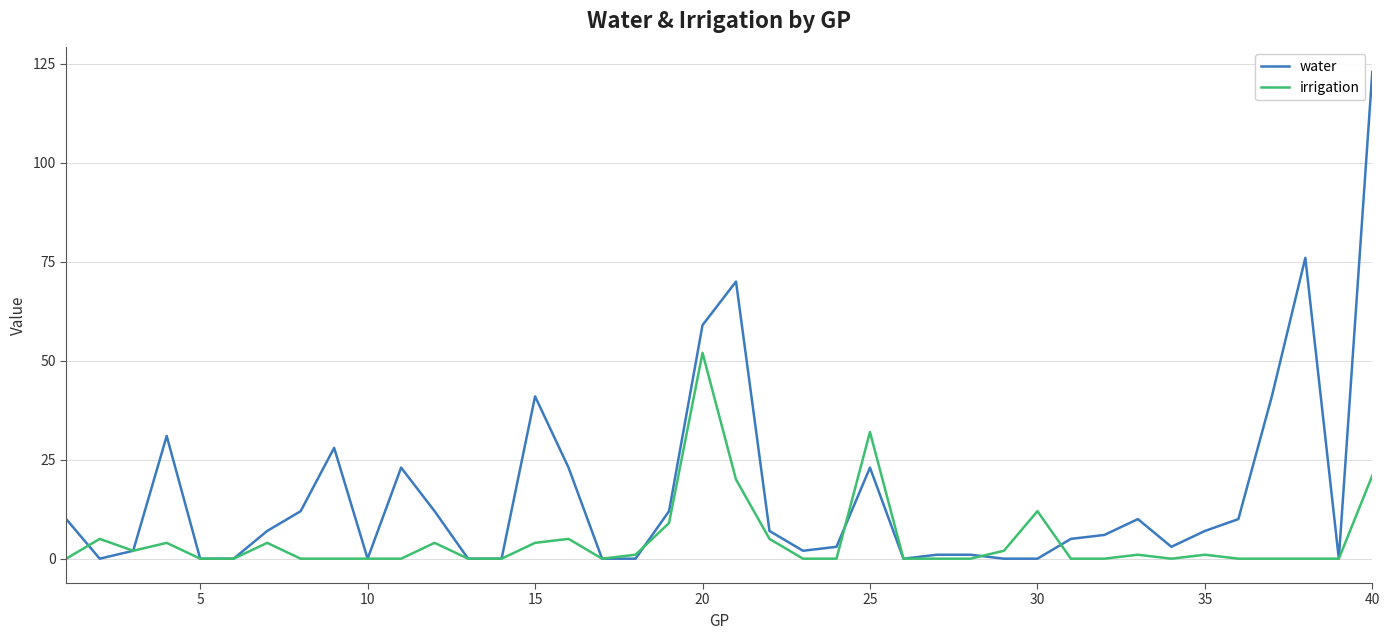

Which series has the largest total across all categories?

water